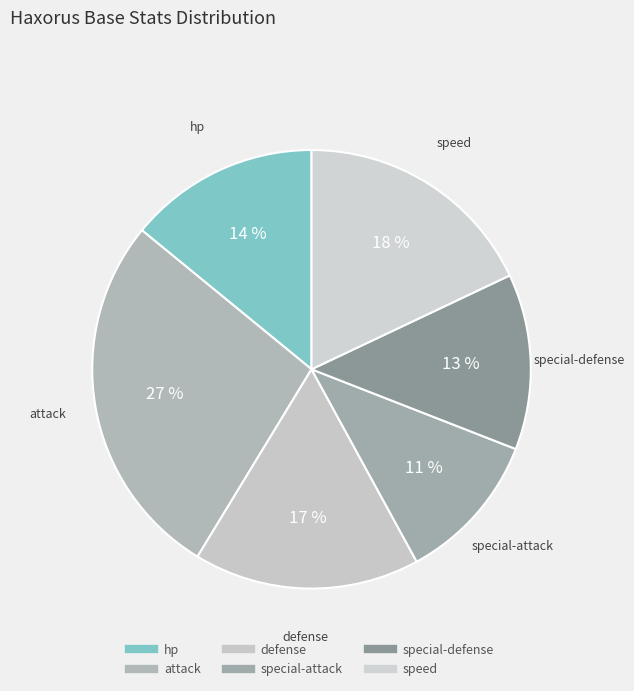

Is the sum of defense and special-attack greater than half?

No